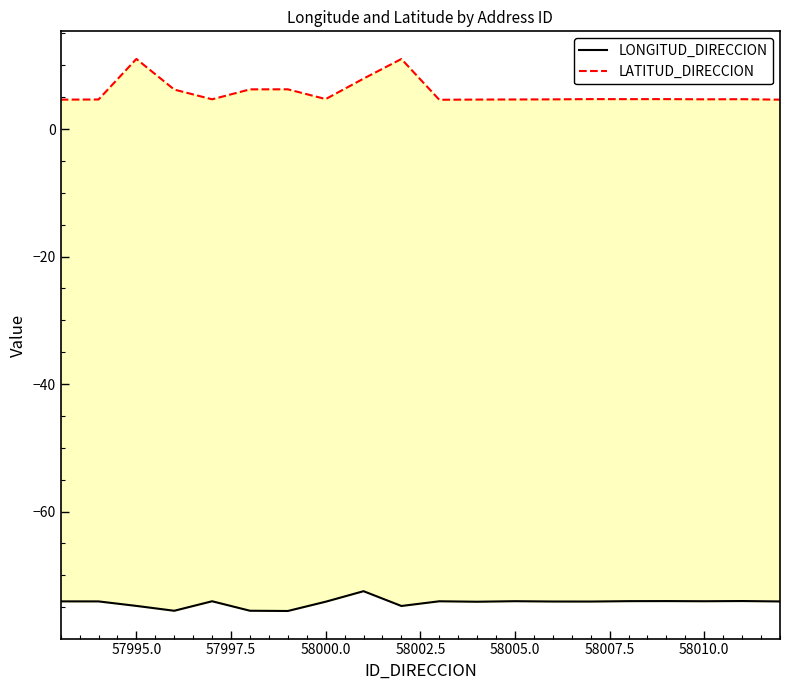

At 58002.5, list the series in order from largest to smallest.

LATITUD_DIRECCION, LONGITUD_DIRECCION